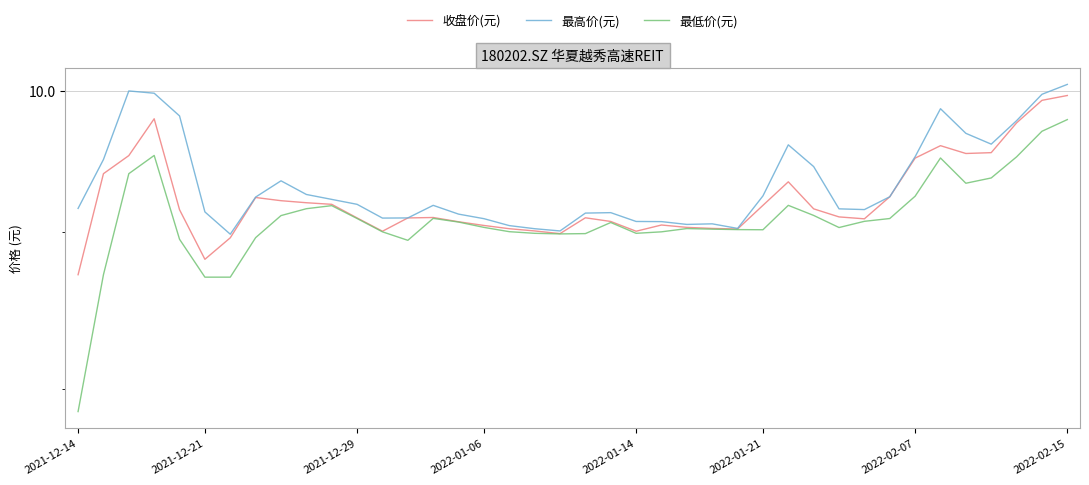

How many interior local peaks does the 最低价(元) series have?

7